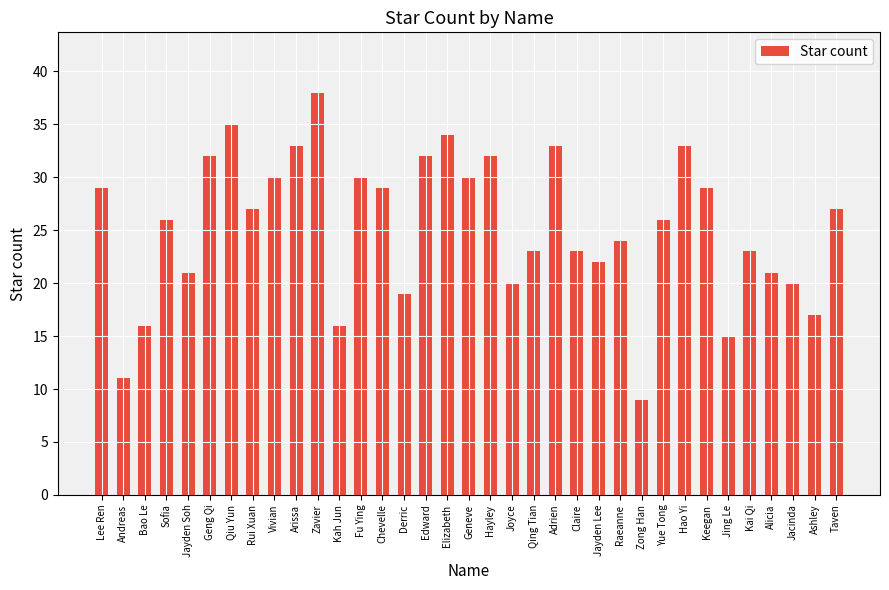

Count the number of categories in the chart.

35